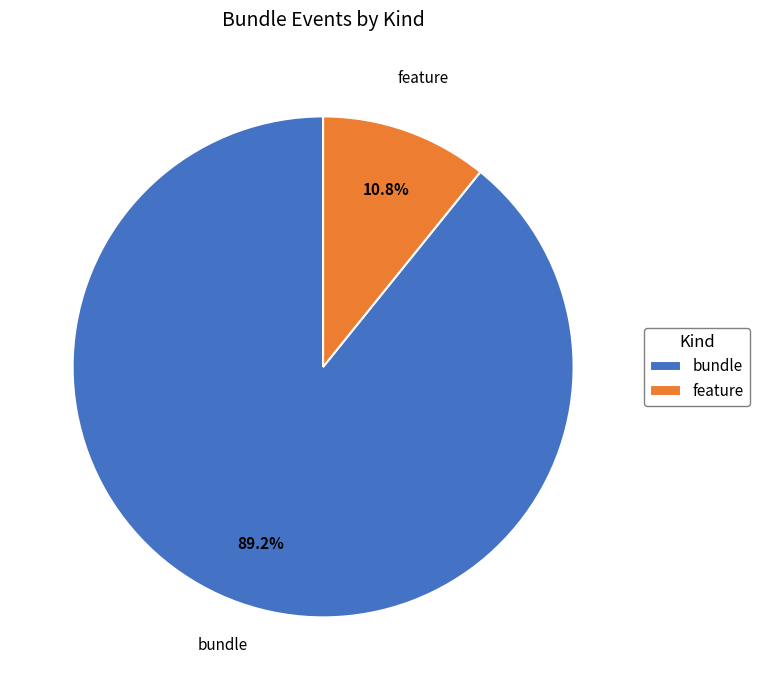

What is the majority slice?

bundle